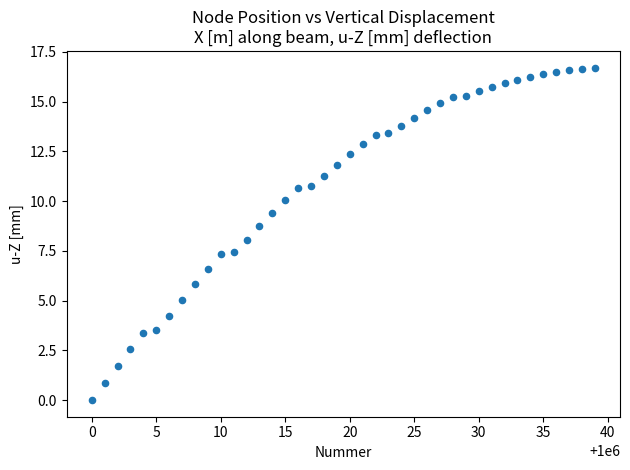

What is the range of X values (max minus min)?

39.0